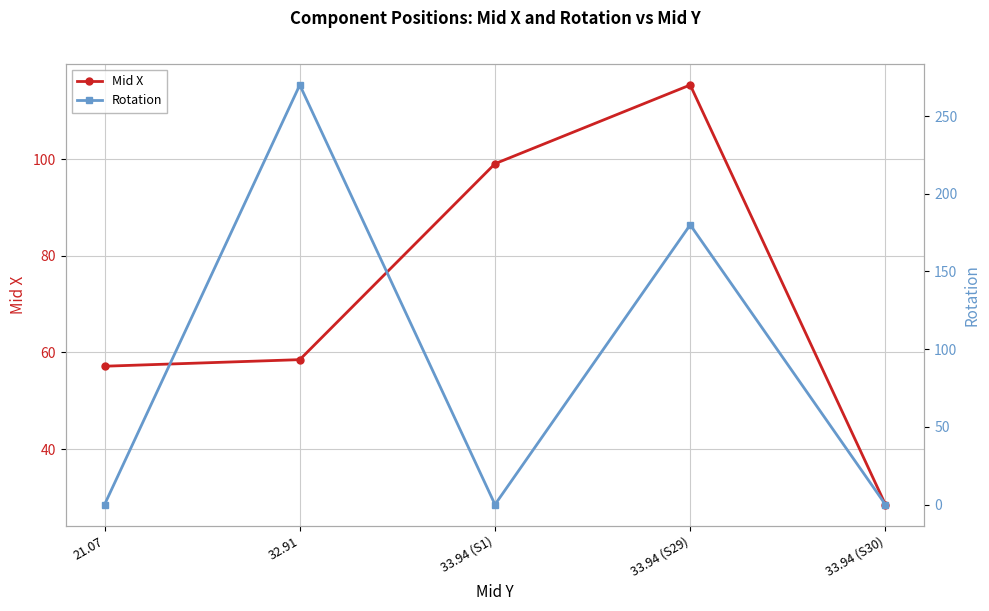

Which has a higher value, 33.94 (S30) or 21.07?

21.07